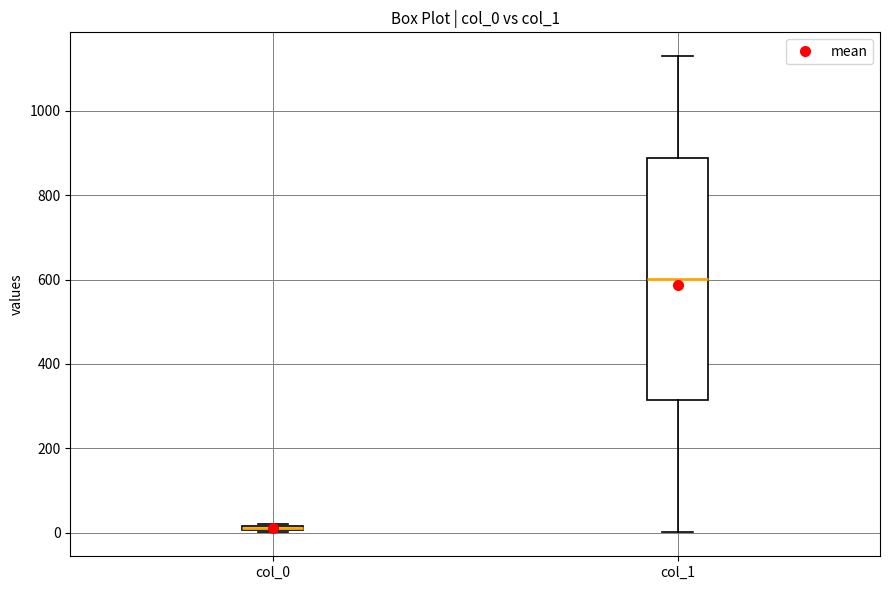

Which box's median line is the lowest?

col_0